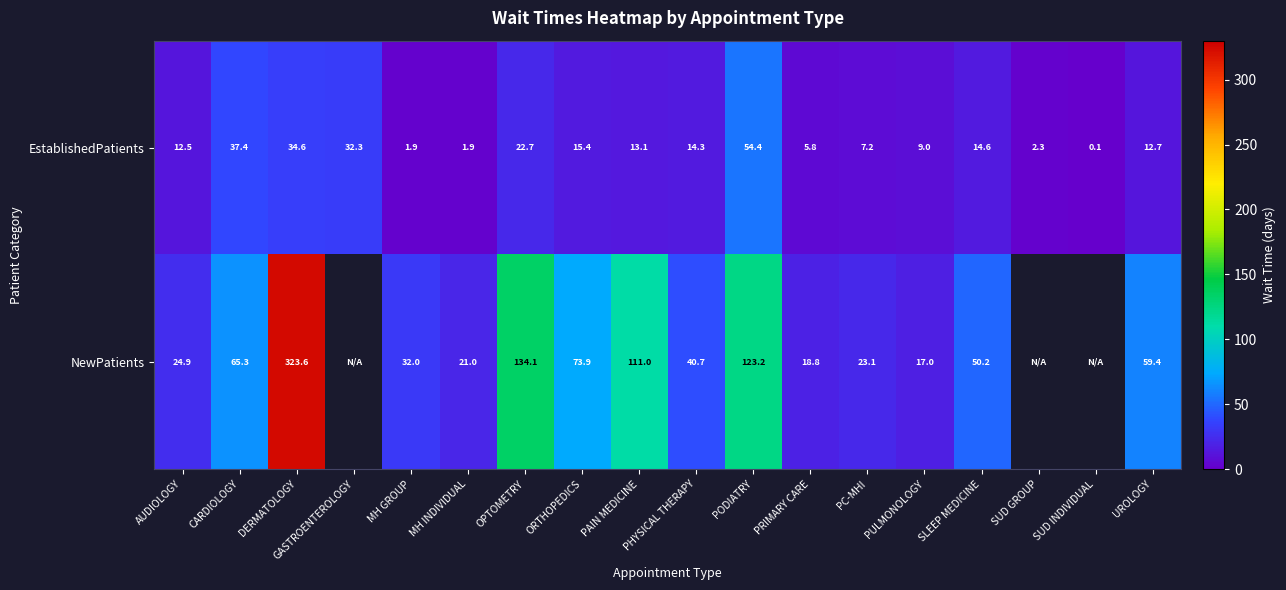

At which category is the sum across all series the highest?

DERMATOLOGY